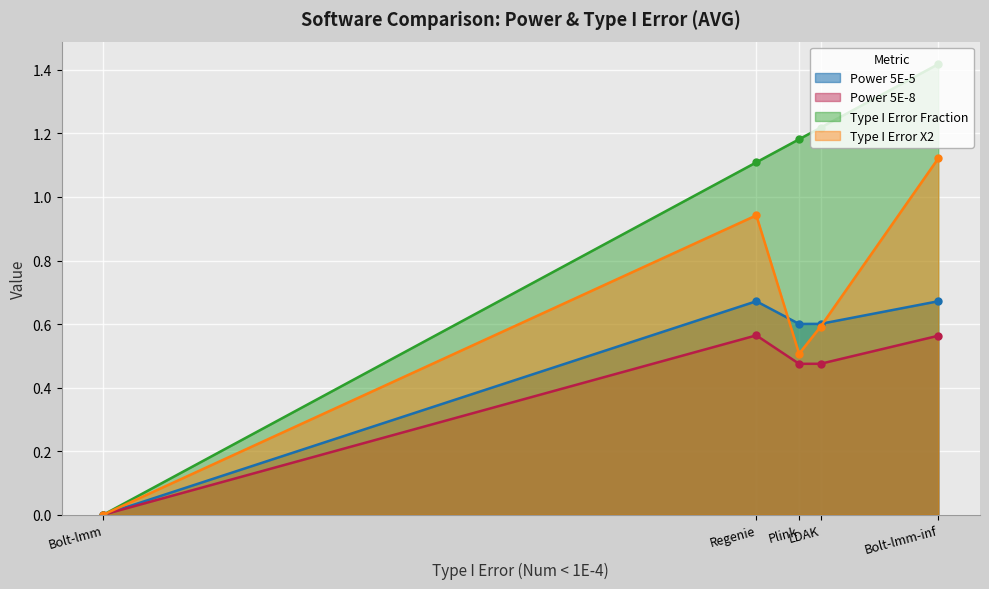

True or false: Power 5E-5 and Type I Error Fraction cross at least once.

False